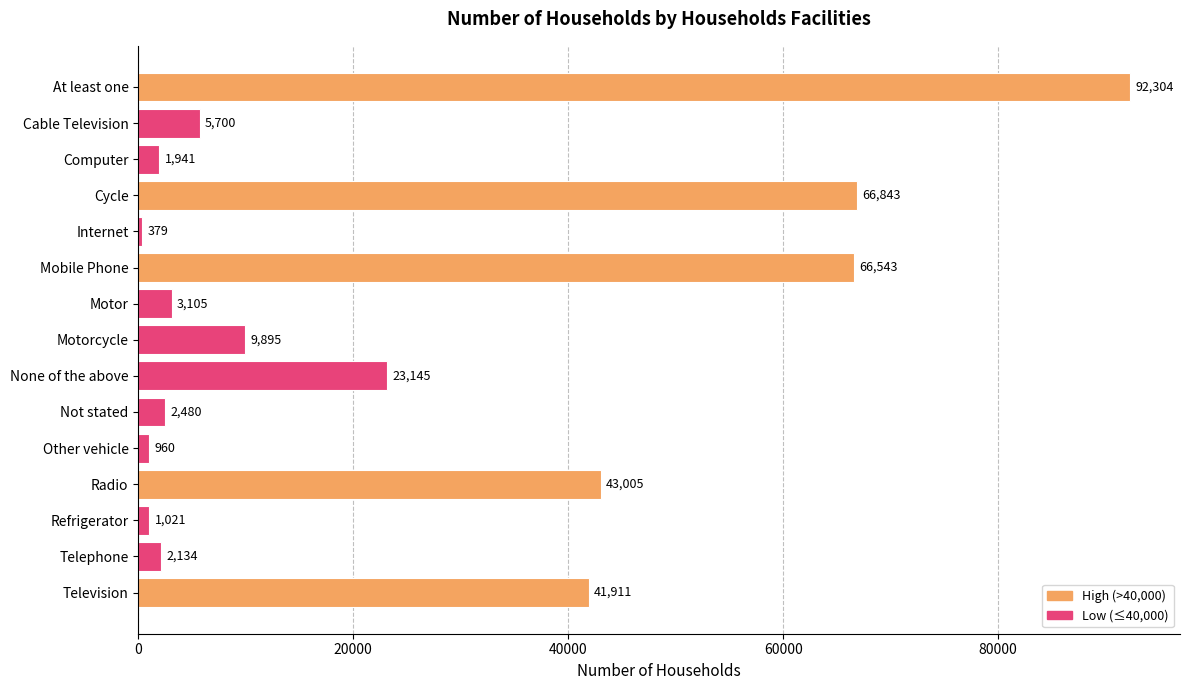

Does the chart contain any negative values?

No